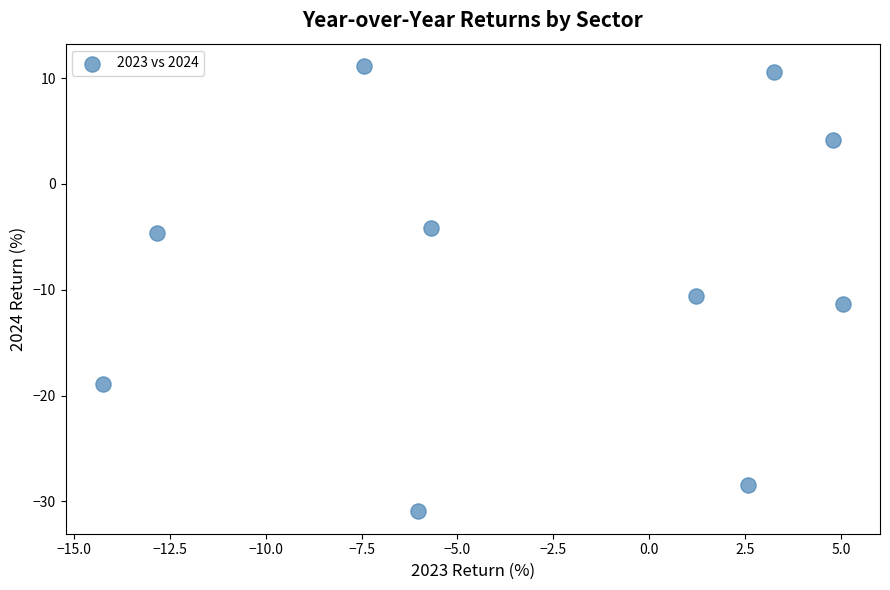

What Y value in the scatter plot is closest to -9?

-10.6